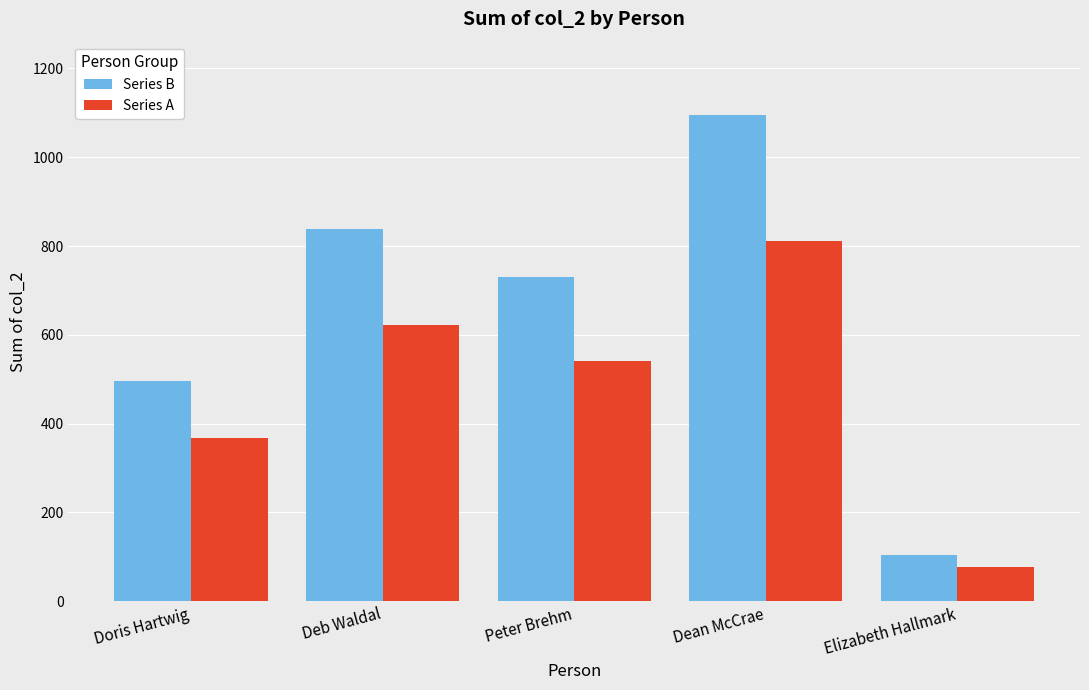

Which series has the largest total across all categories?

Series B